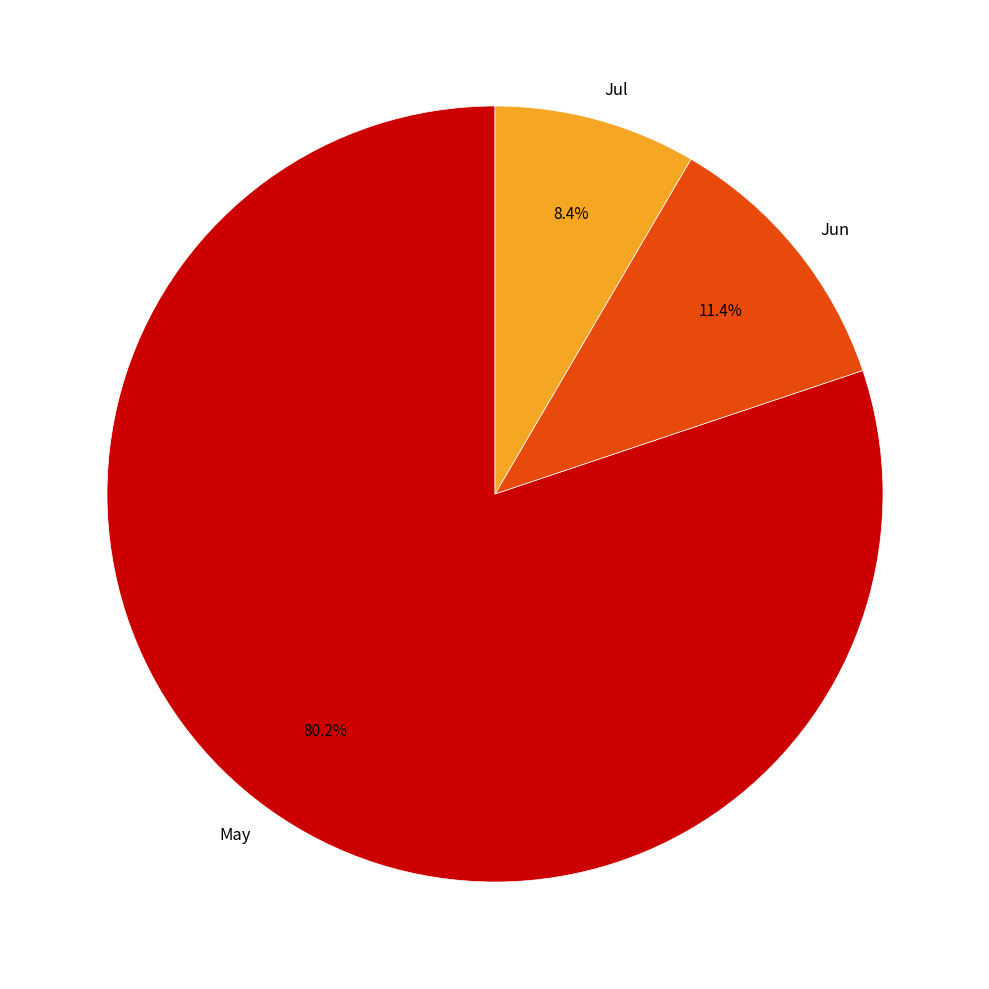

Combined, do Jul and Jun account for over 50%?

No